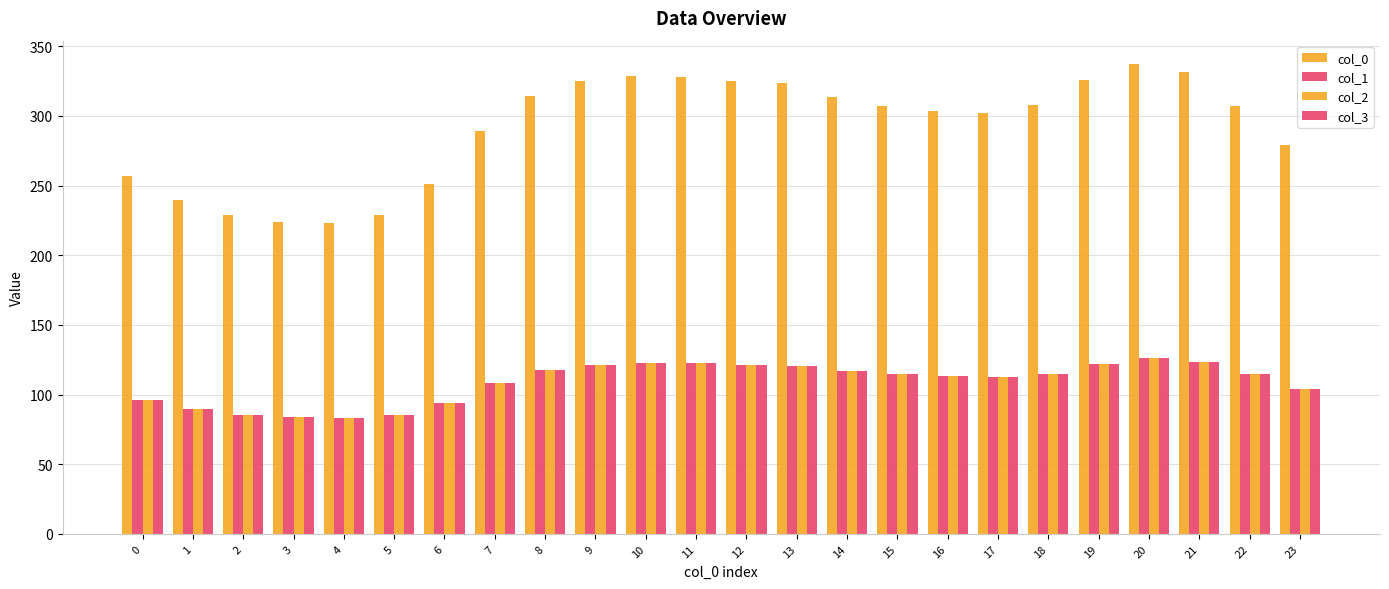

What is the value of the col_3 bar at the 24th from the left?

104.3